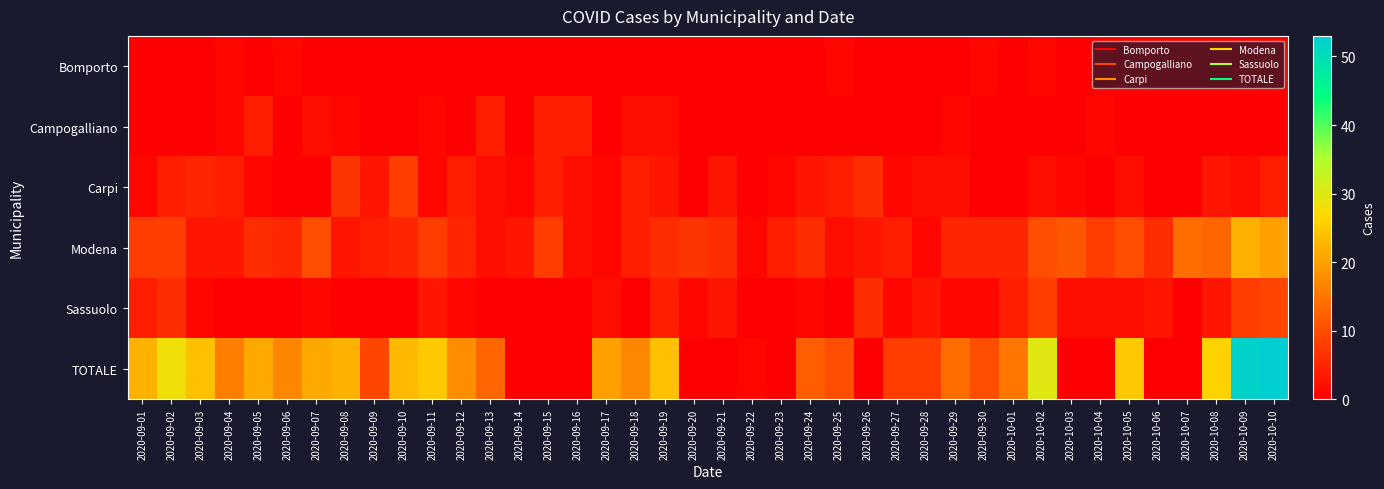

Which has a higher value, 2020-09-29 or 2020-09-04?

2020-09-04